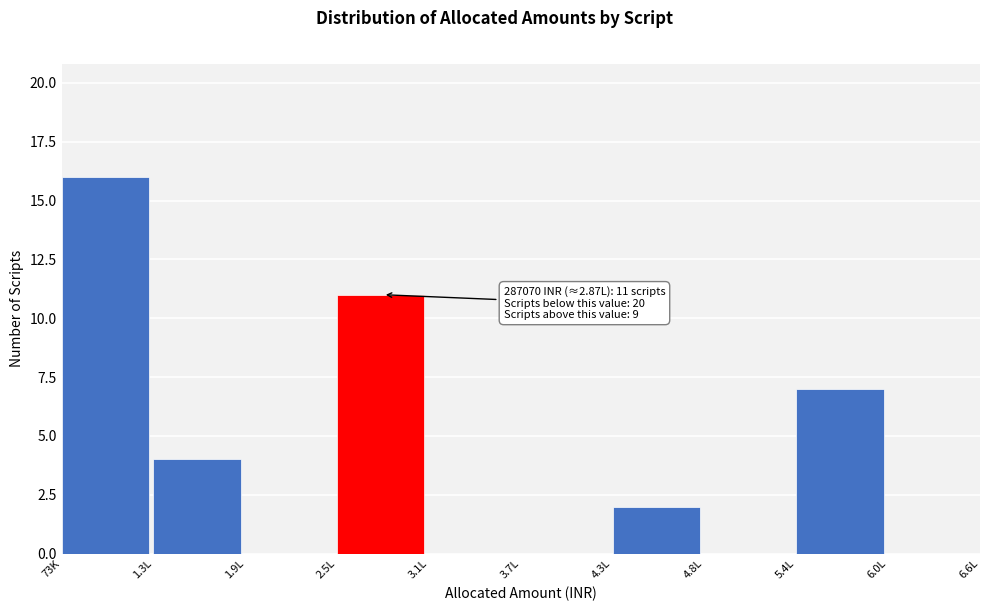

Reading left to right, transcribe all the data shown in this chart.

73K=16	1.3L=4	1.9L=0	2.5L=11	3.1L=0	3.7L=0	4.3L=2	4.8L=0	5.4L=7	6.0L=0